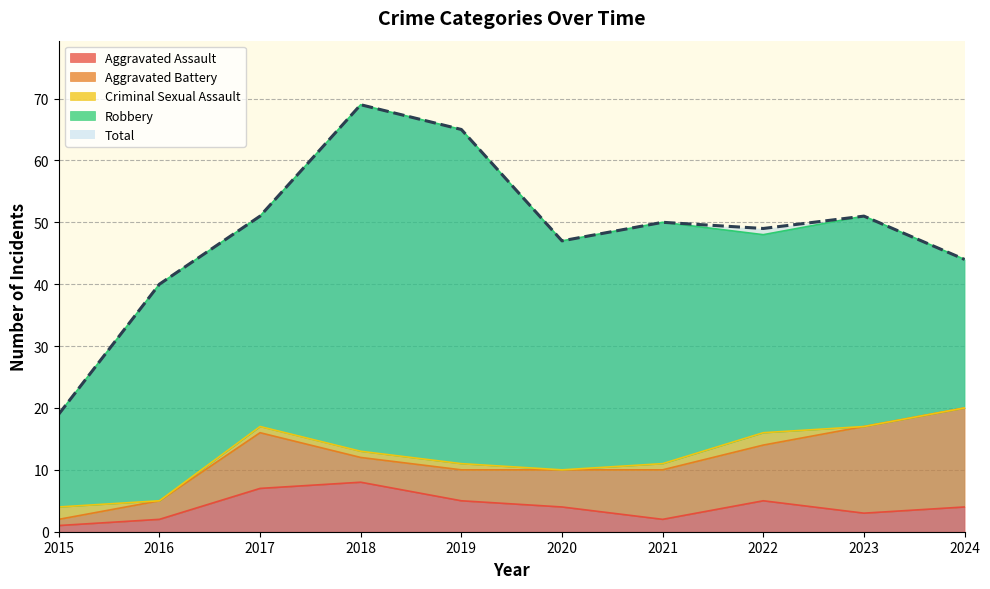

How many data points in Robbery are above 35?

4